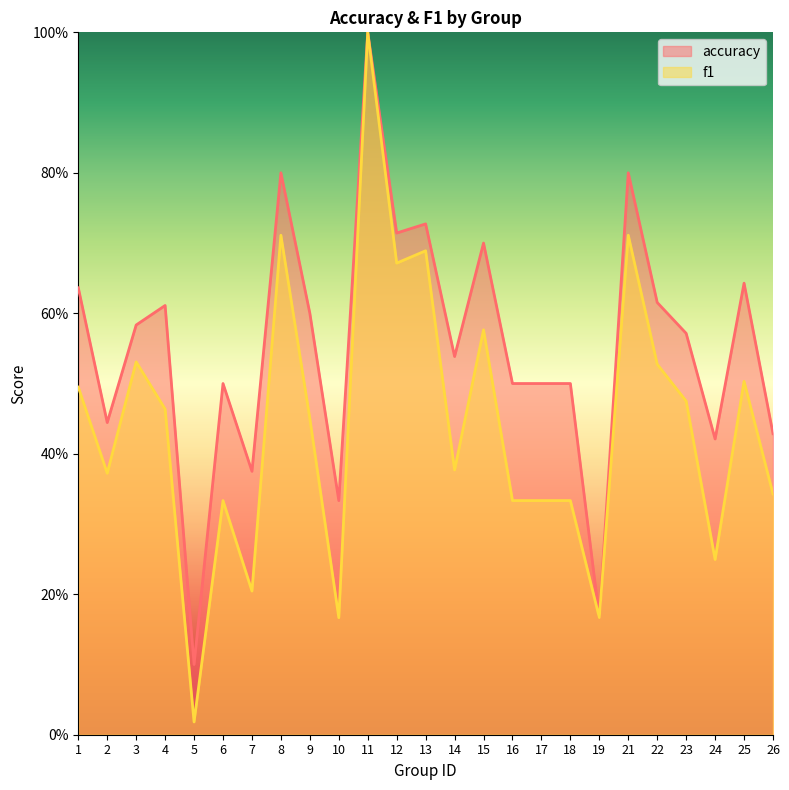

What are all the series names shown in the legend?

accuracy, f1